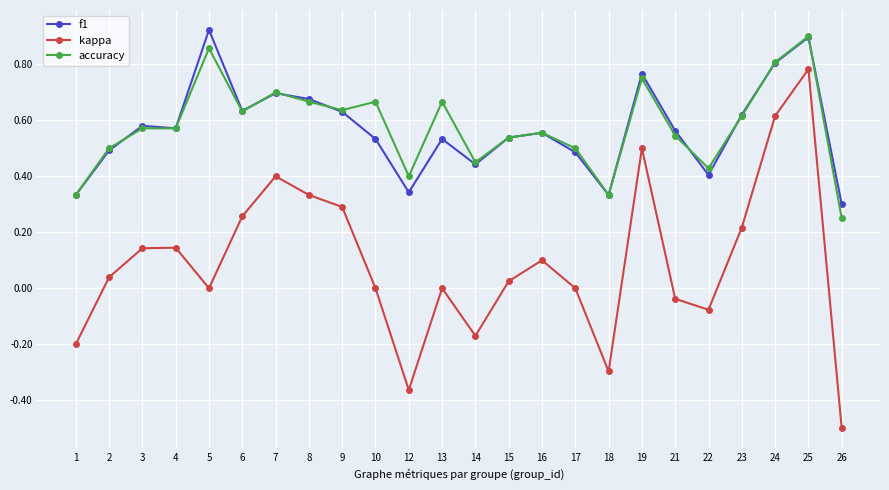

Between 16 and 22, which series saw the biggest shift?

kappa